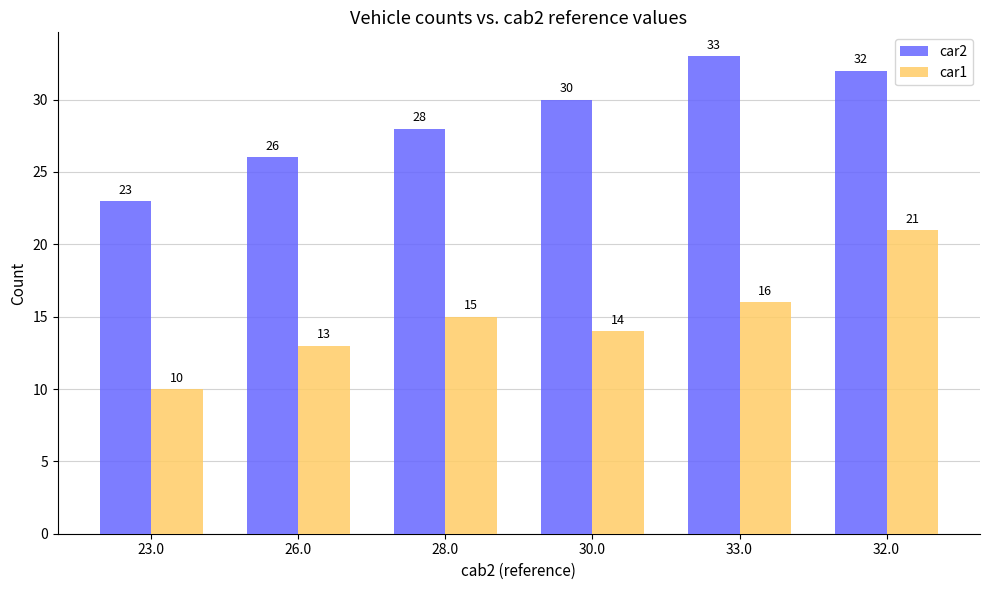

What is the difference between the second highest and second lowest values in the car1 series?

3